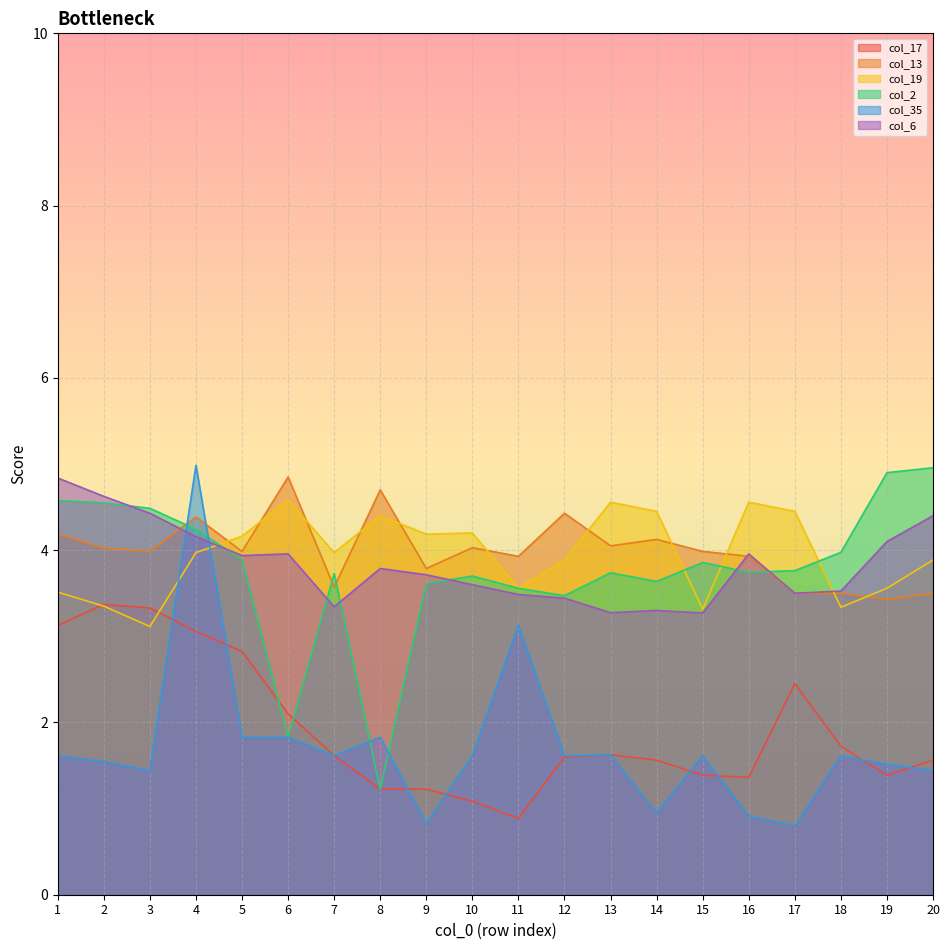

What is the average value of the col_13 series?

4.0